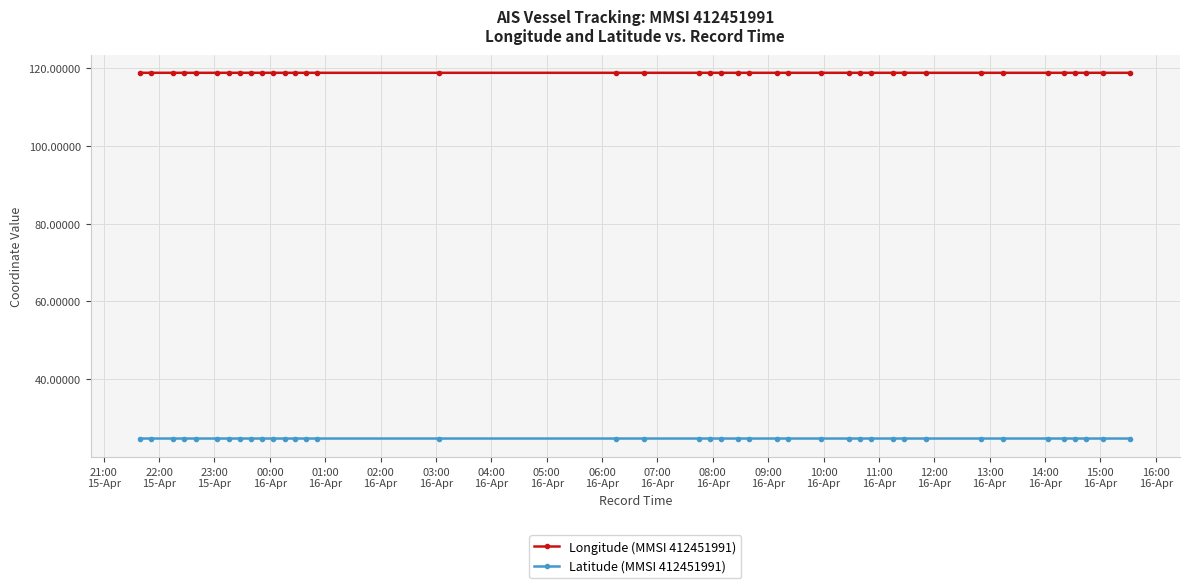

Does the chart have visible grid lines?

Yes